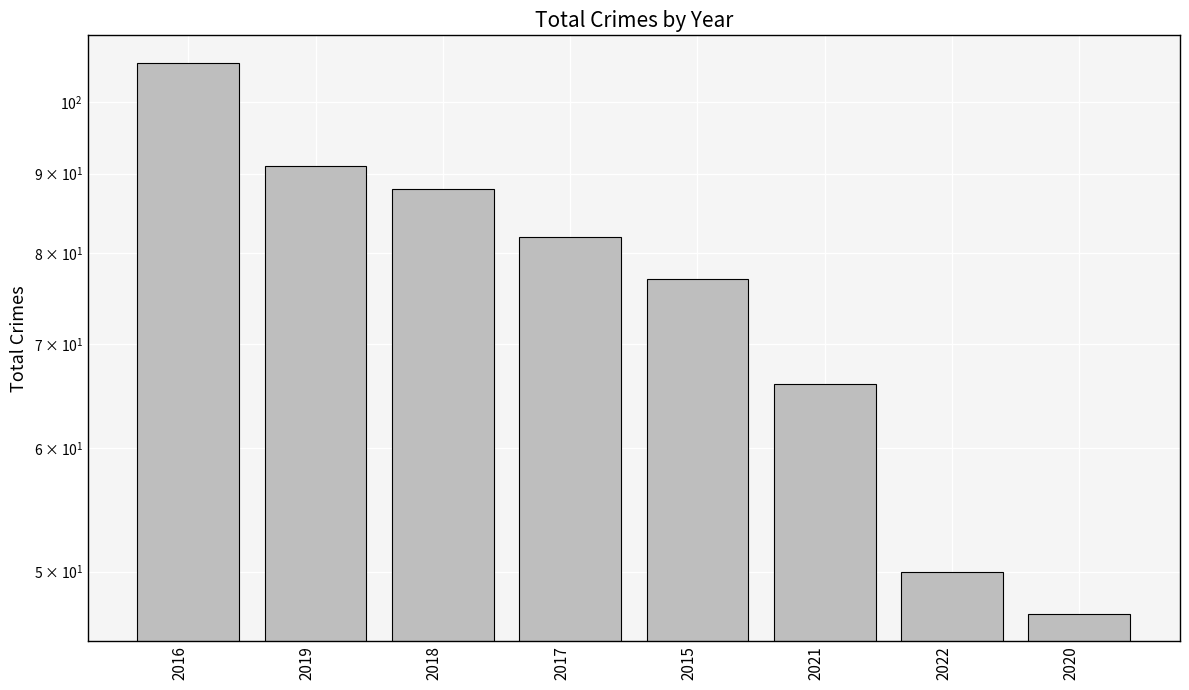

What position from the left is 2015?

5